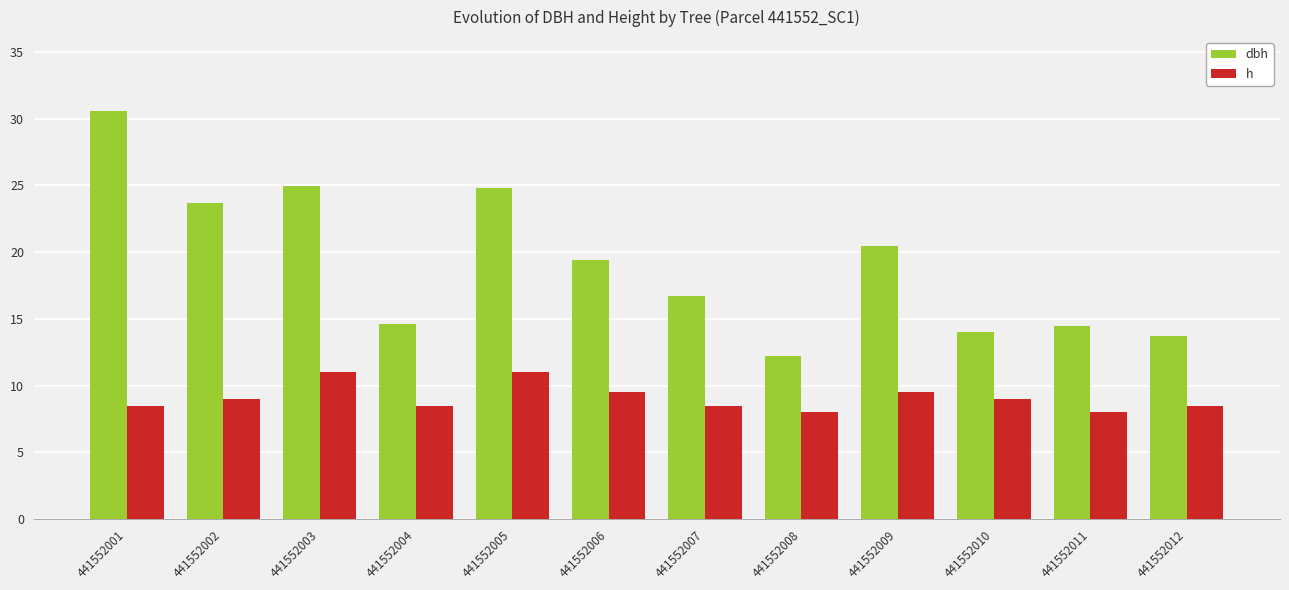

Rank the series by their average value, from lowest to highest.

h, dbh